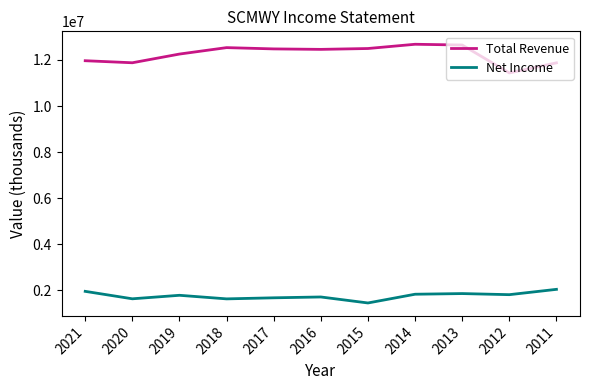

What is the difference between the highest and lowest values at 2016?

10741600